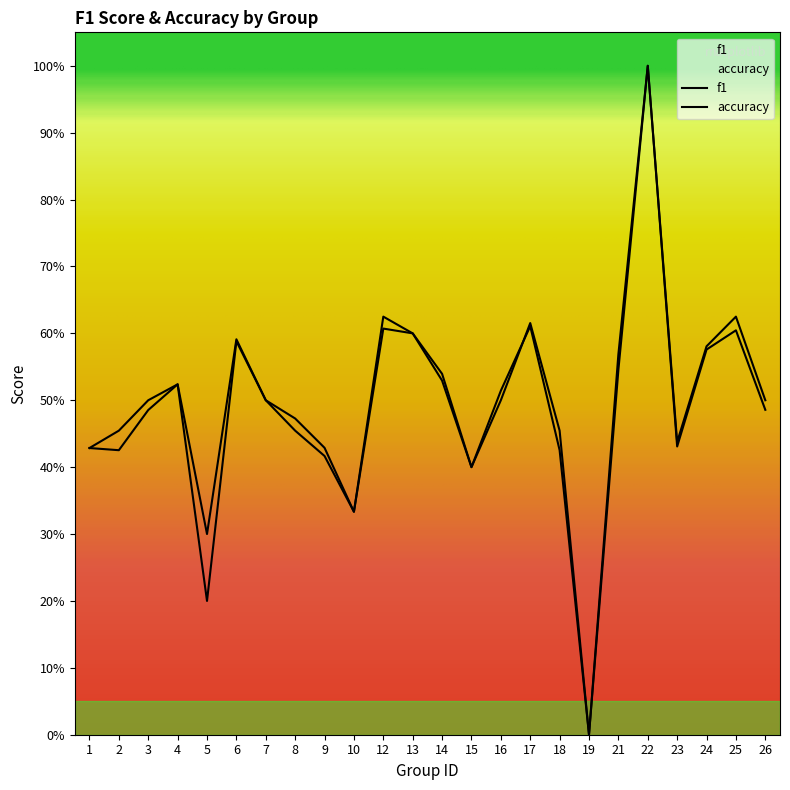

List the series in order of their overall mean, highest first.

f1, accuracy